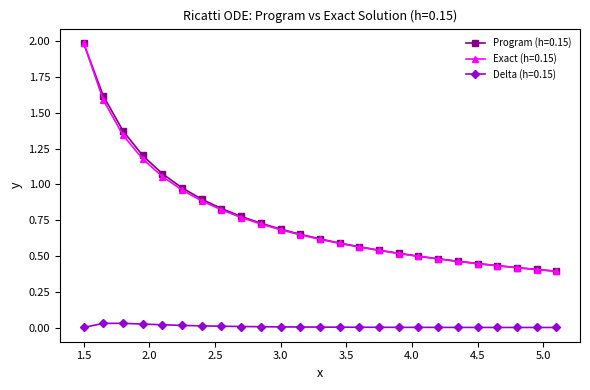

Which series has the widest spread of values?

Exact (h=0.15)